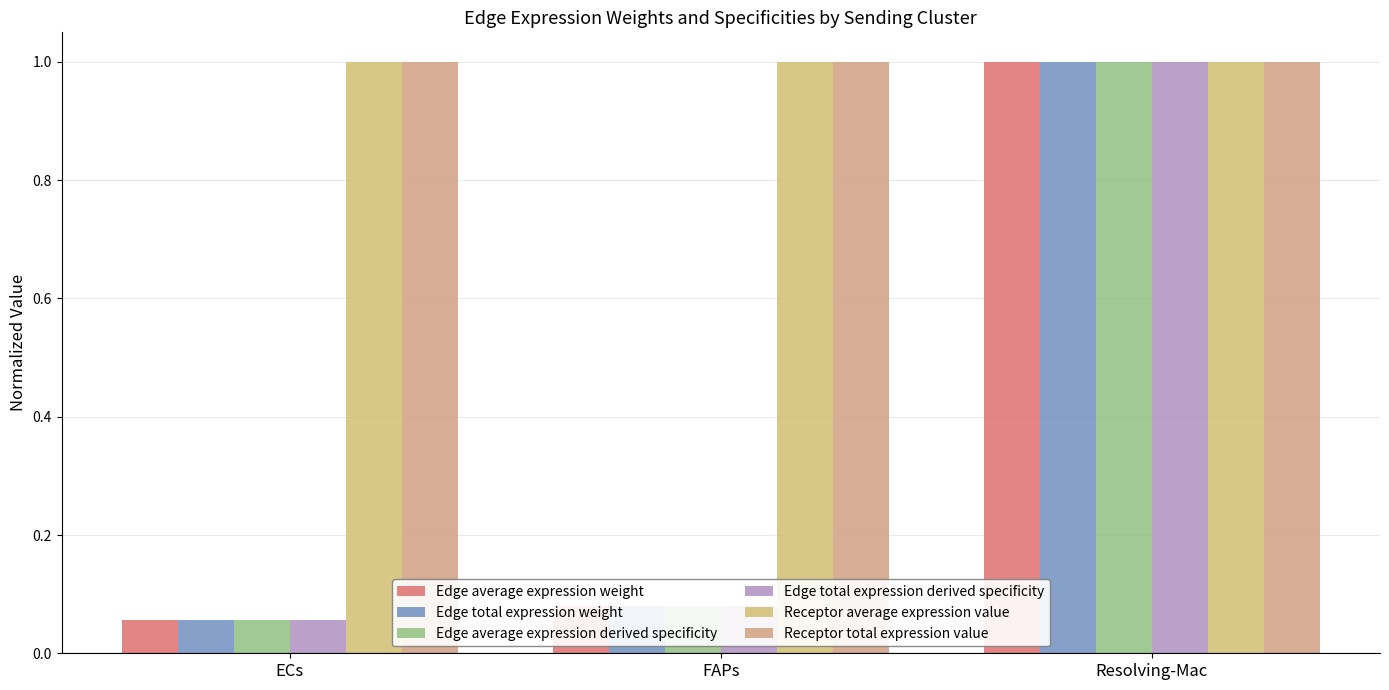

How many bars are there in total?

18